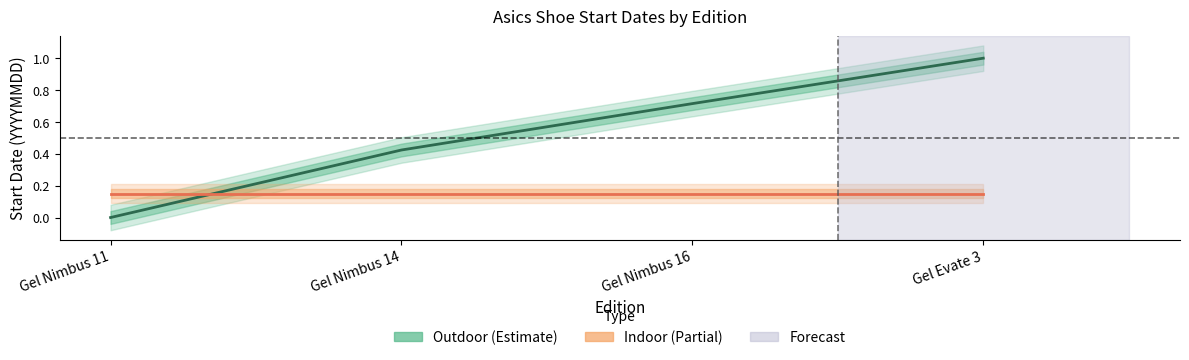

Which series changed the most between Gel Nimbus 14 and Gel Nimbus 16?

Outdoor